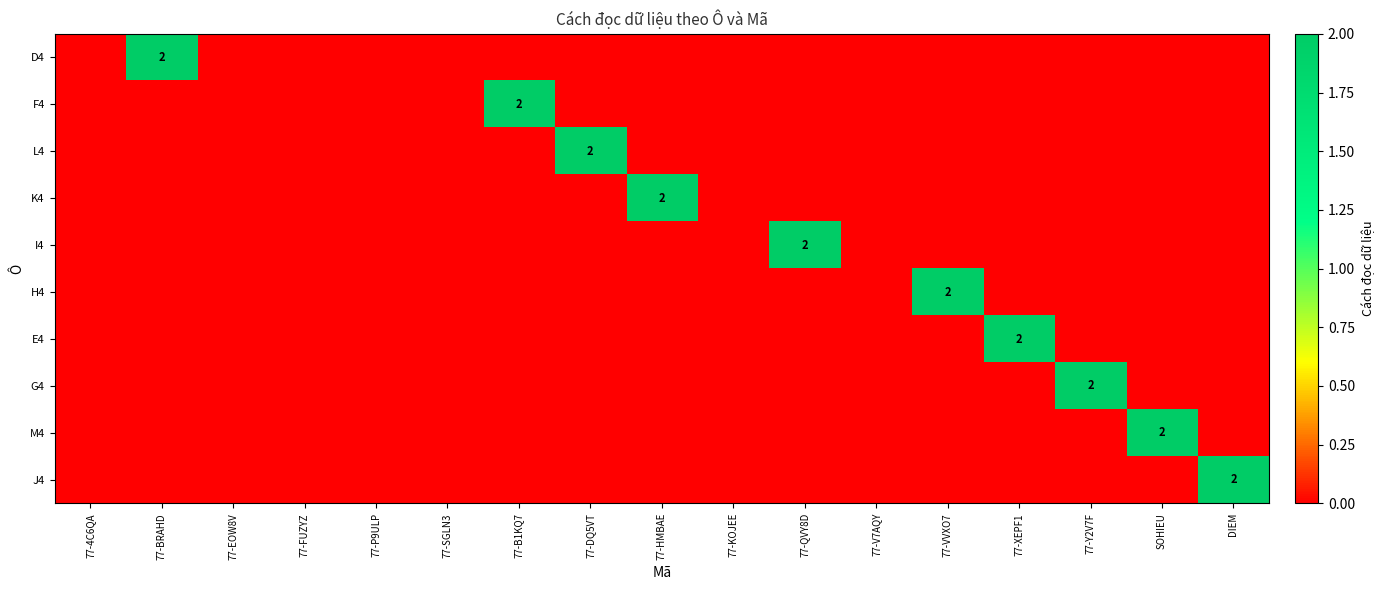

Rank the series at SOHIEU from lowest to highest value.

D4, F4, L4, K4, I4, H4, E4, G4, J4, M4